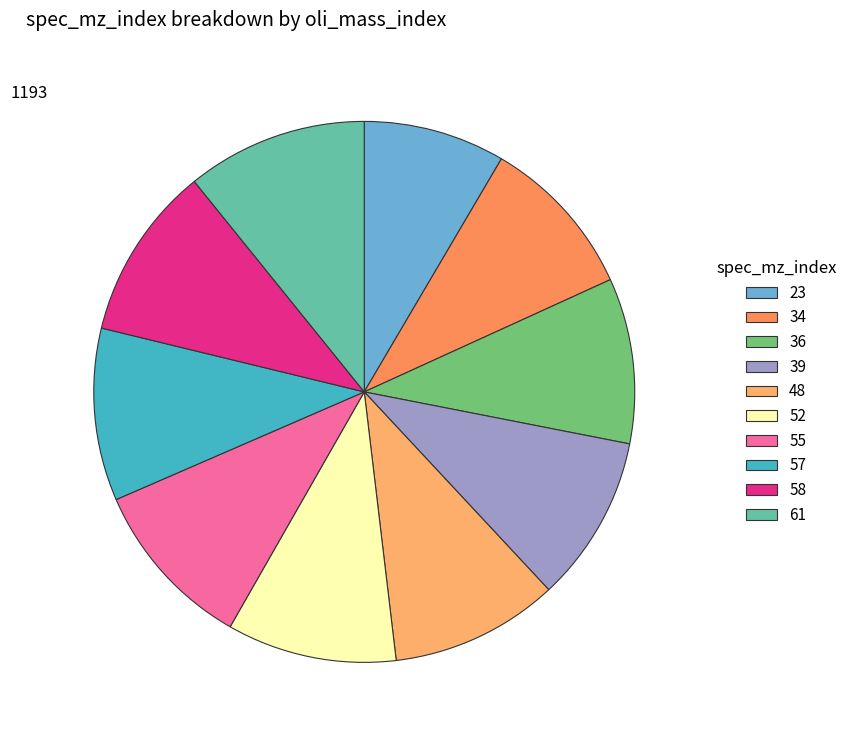

Count the number of slices in the pie.

10